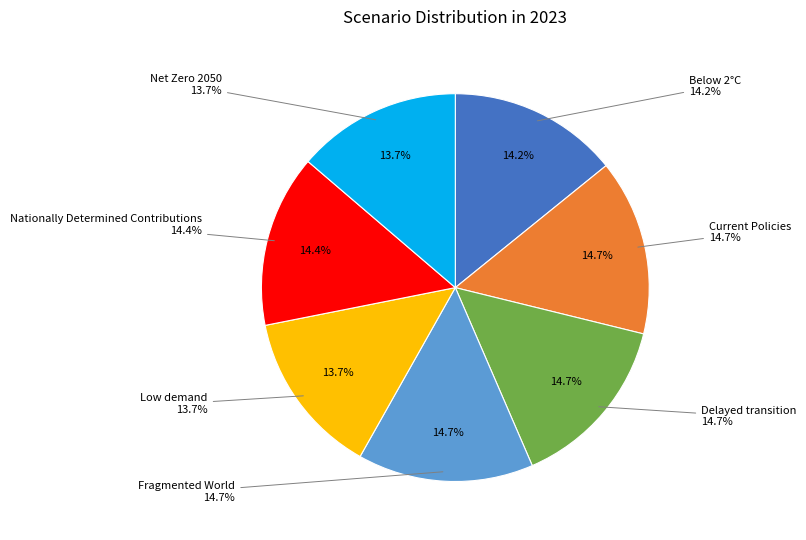

To the nearest percent, what is the difference between the largest and smallest slice percentages?

1%